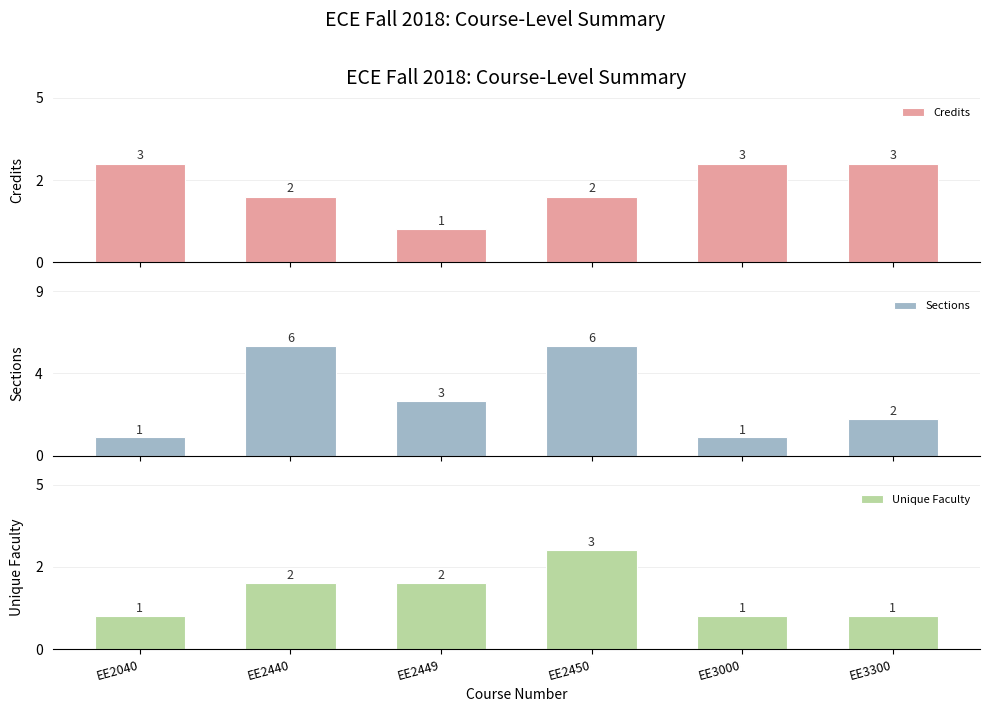

Is the value of Credits at EE3000 greater than the value of Unique Faculty at EE2449?

Yes